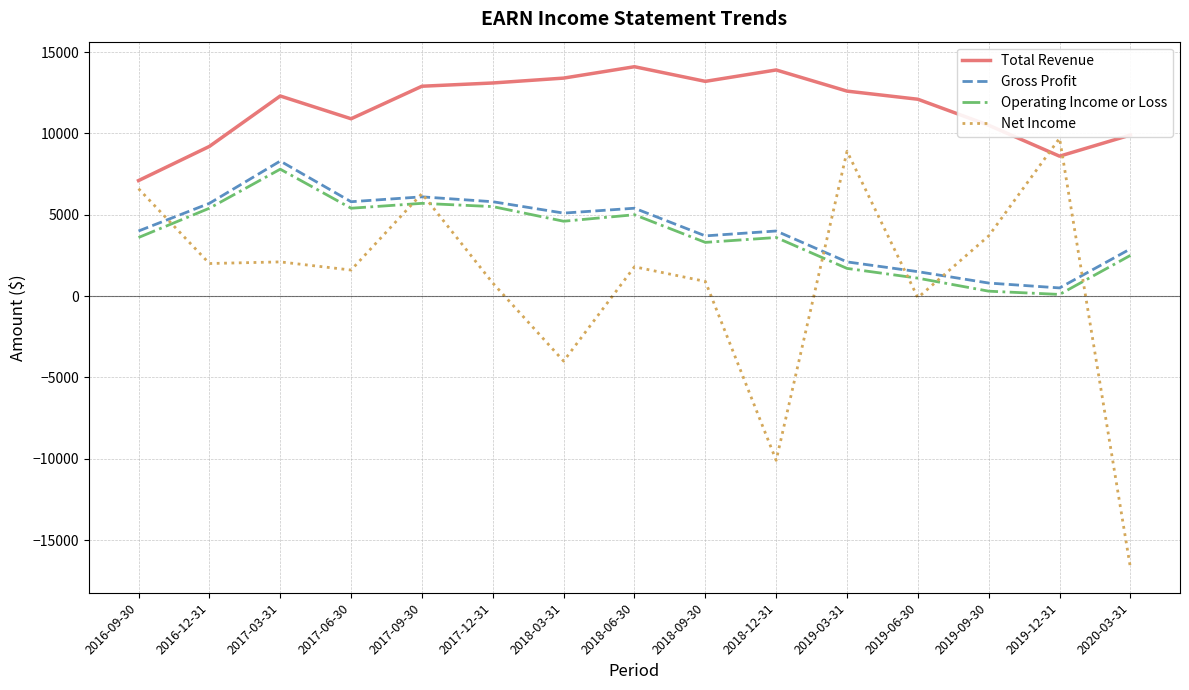

Between 2017-03-31 and 2018-09-30, which series saw the biggest shift?

Gross Profit